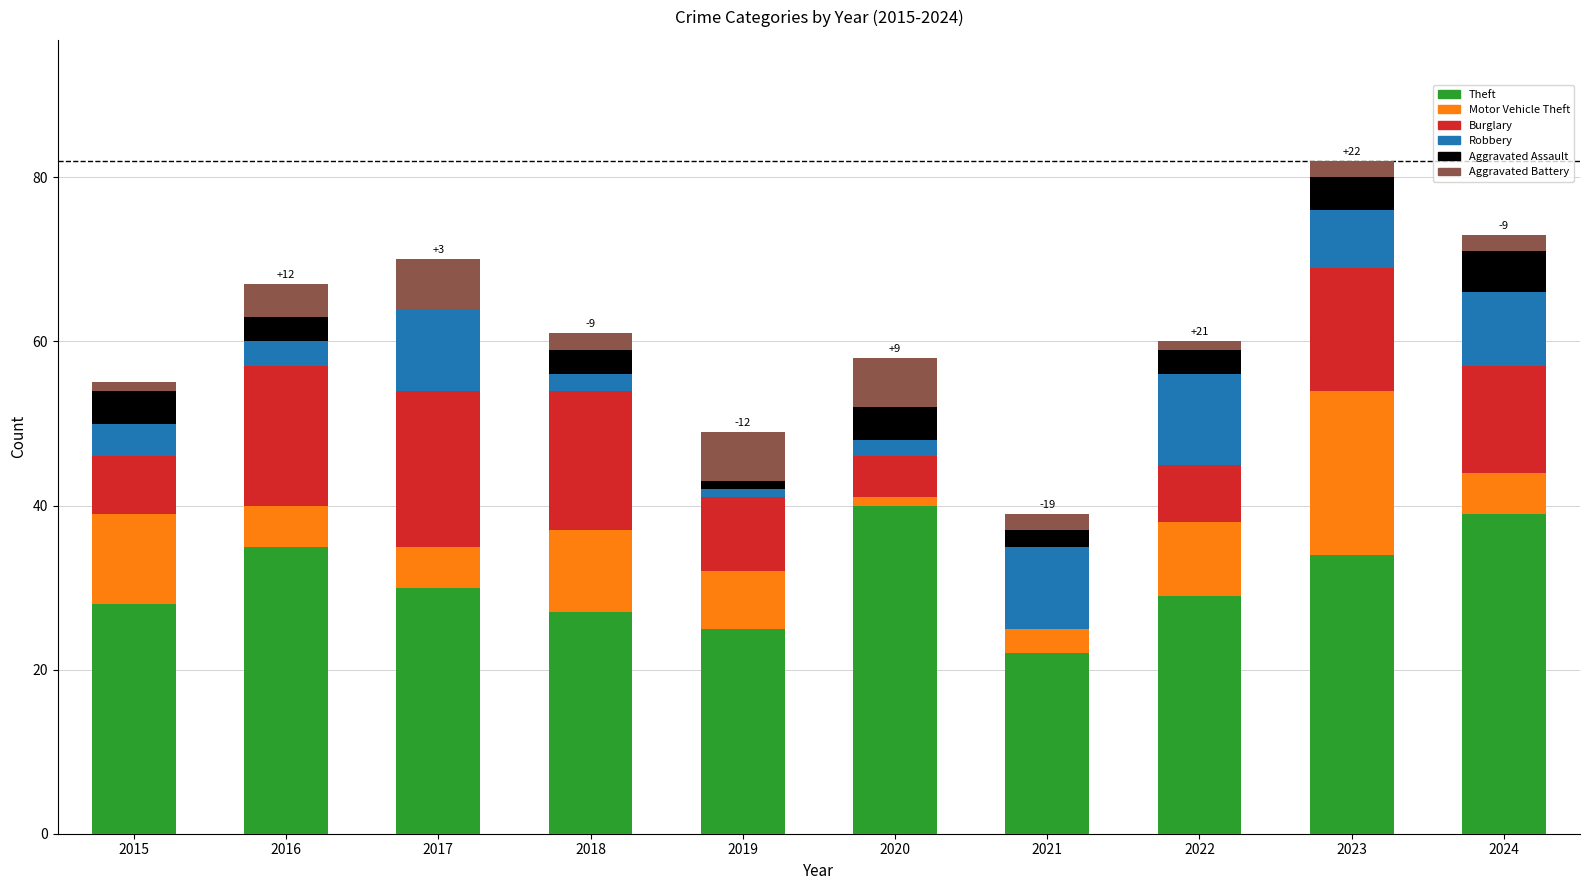

What is the total value across all series at 2017?

70